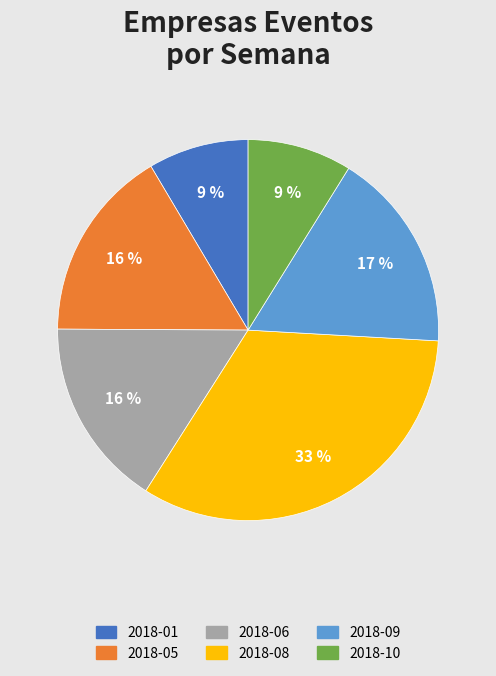

What percentage is the 2018-01 slice, to the nearest percent?

9%